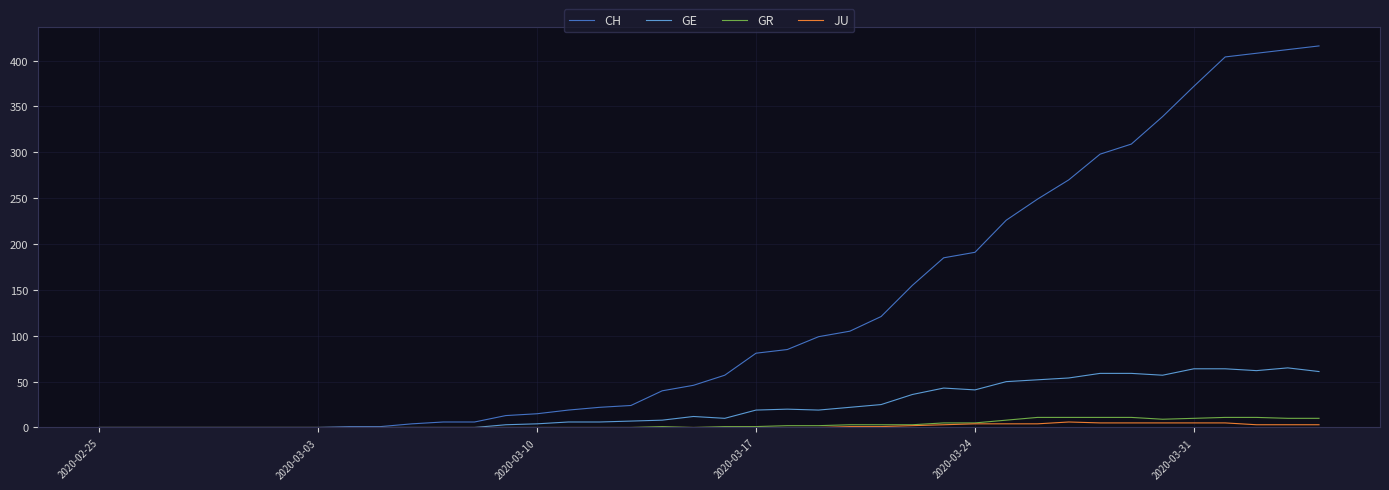

Which series has the largest total across all categories?

CH